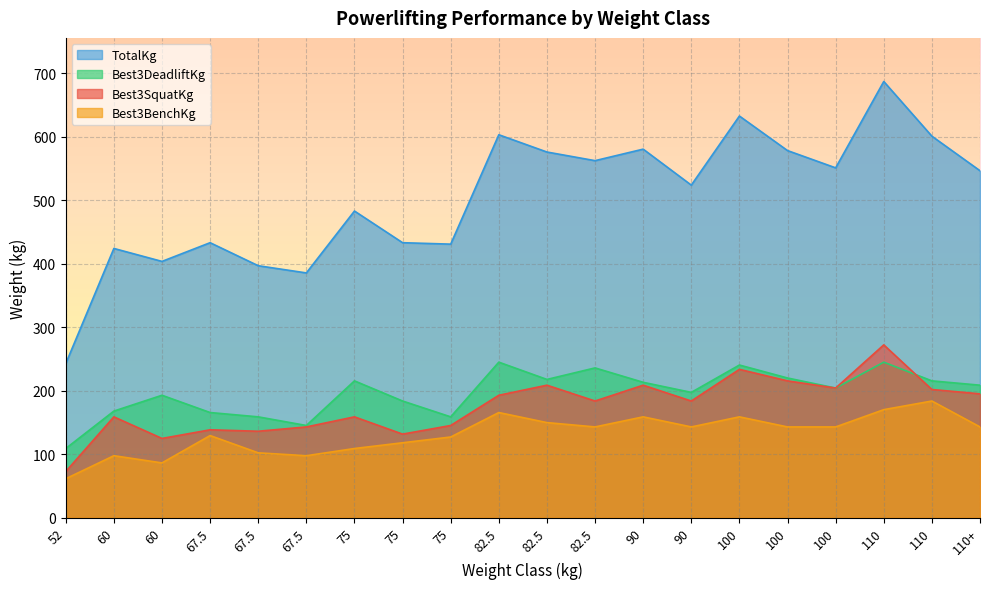

The value of Best3DeadliftKg at 82.5 is 217.7. True or false?

True